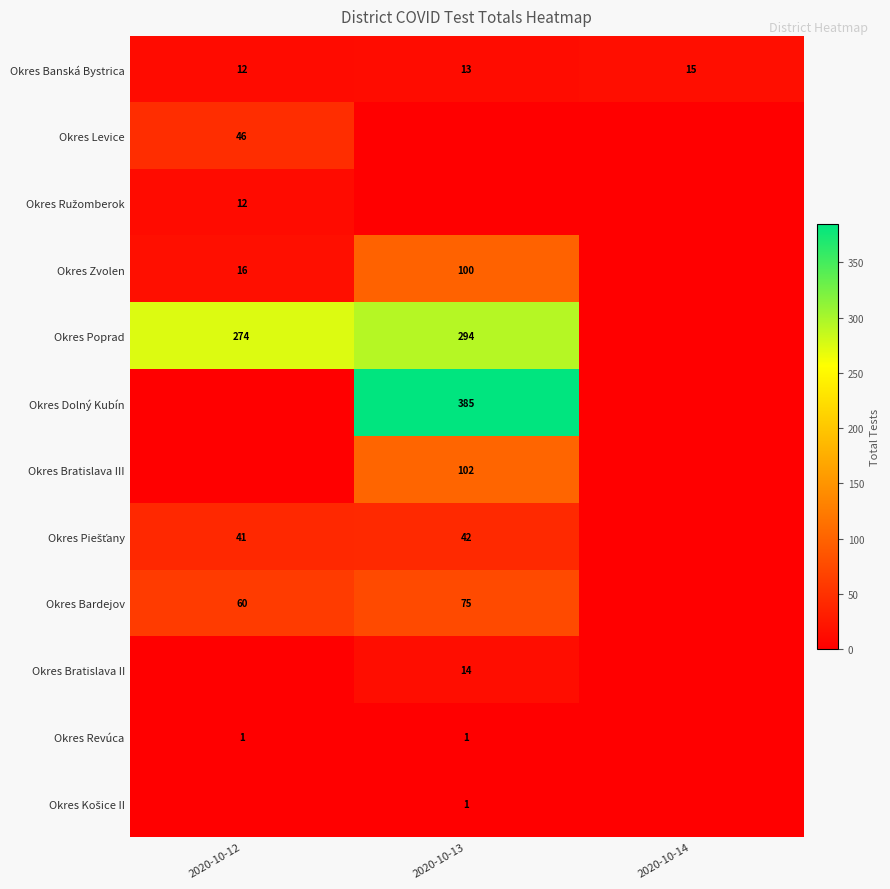

Which category has the highest value across all series?

2020-10-13